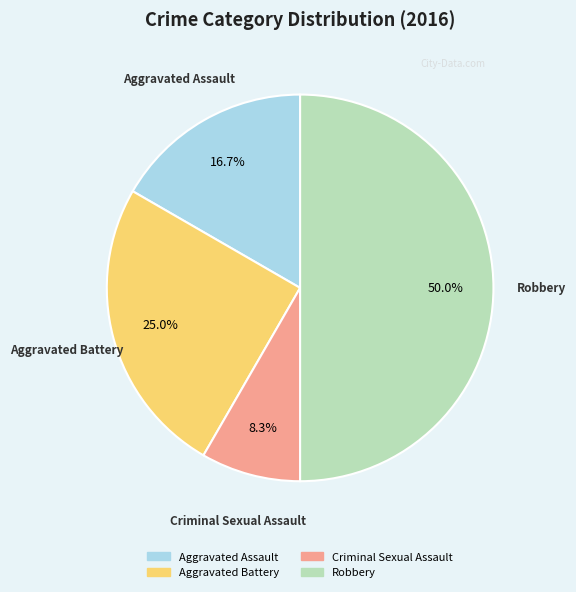

What is the largest slice in the pie chart?

Robbery